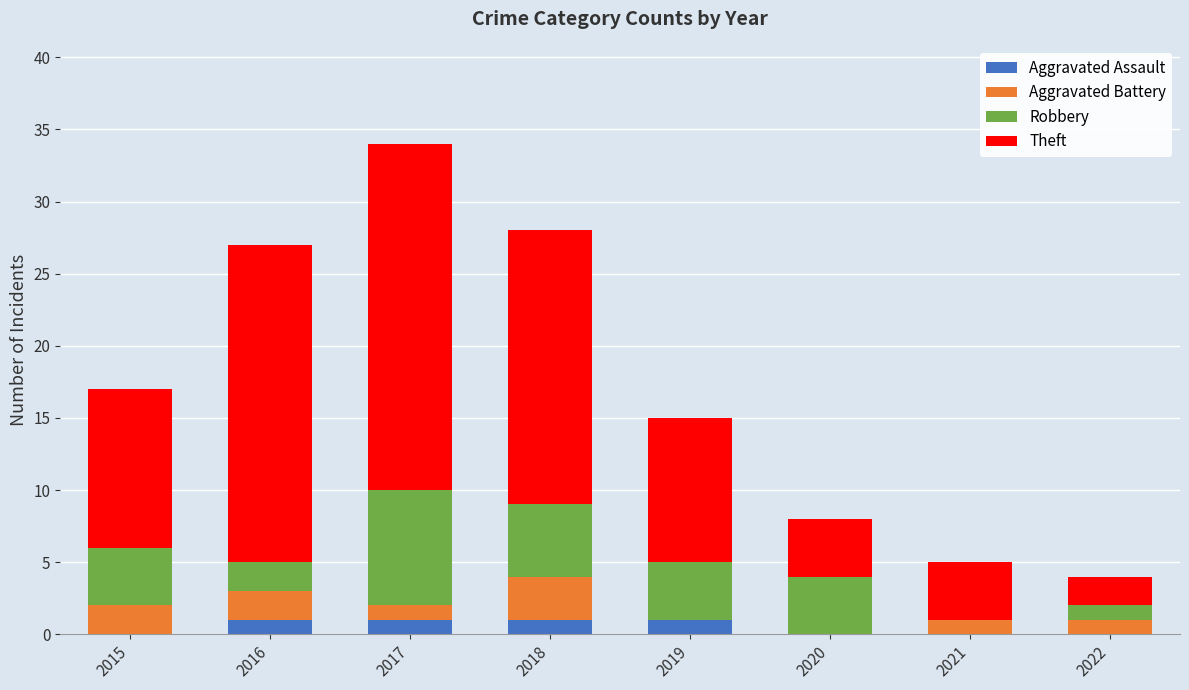

What is the total value across all series at 2016?

27